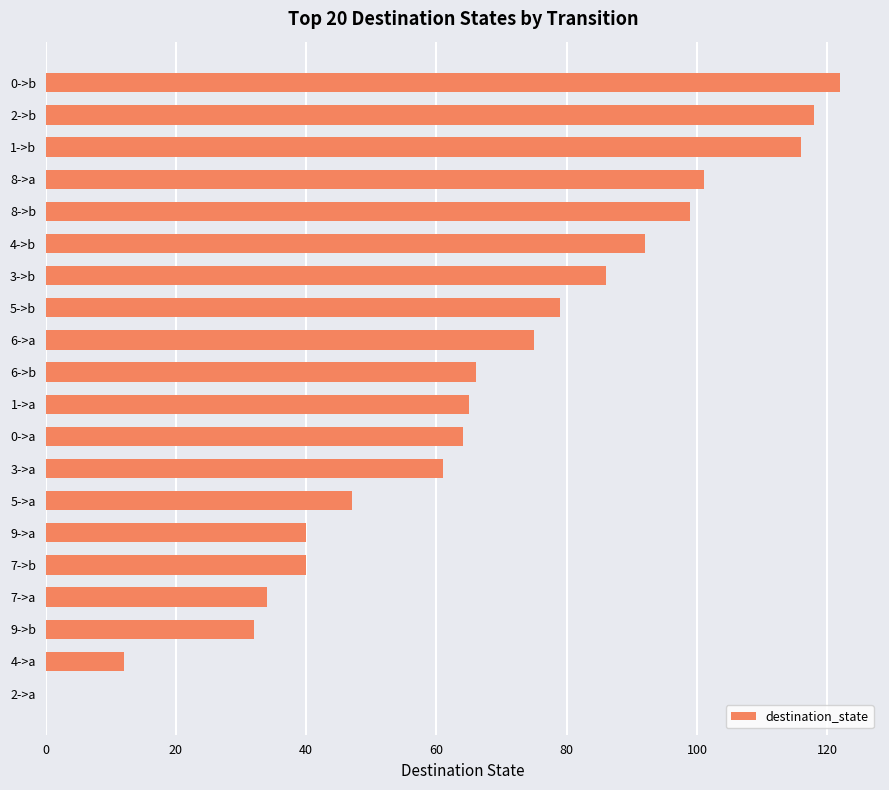

What value does the data have at 3->a?

61